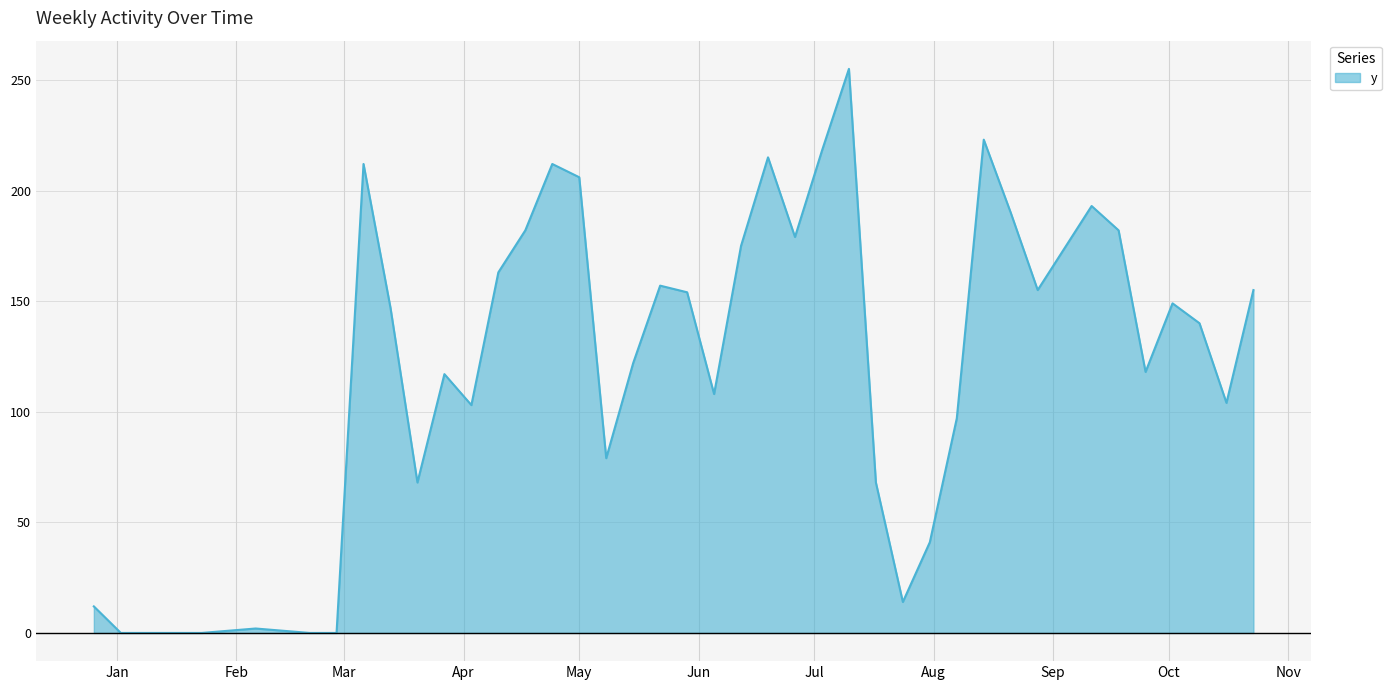

What is the difference between the second highest and second lowest values?

223